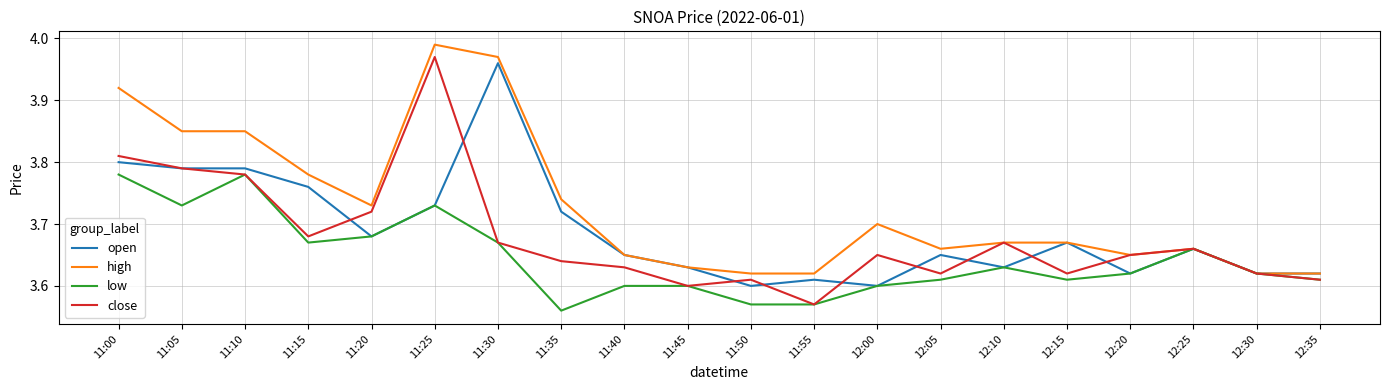

What is the difference between the maximum and second lowest values in the high series?

0.4